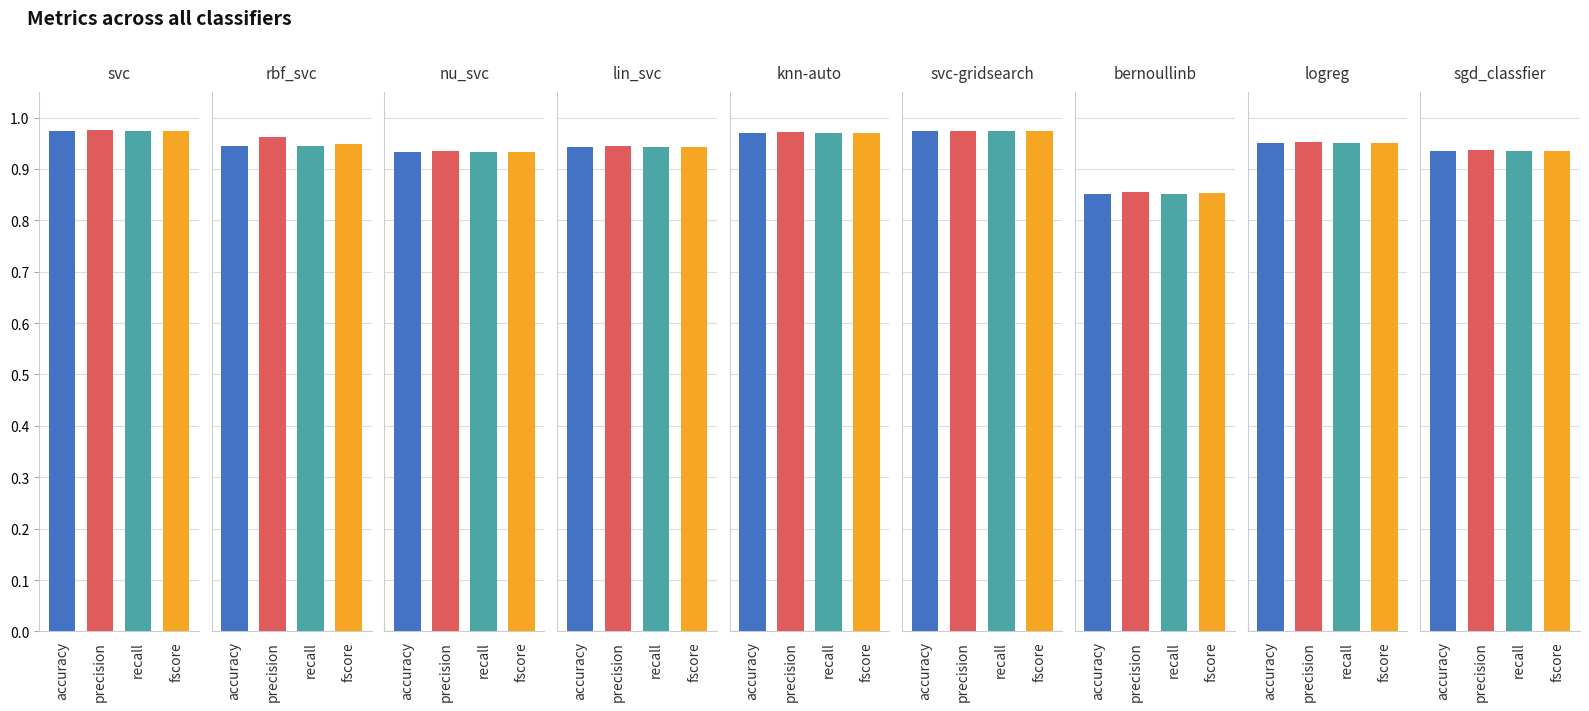

What is the difference between the second highest and minimum values in the fscore series?

0.1